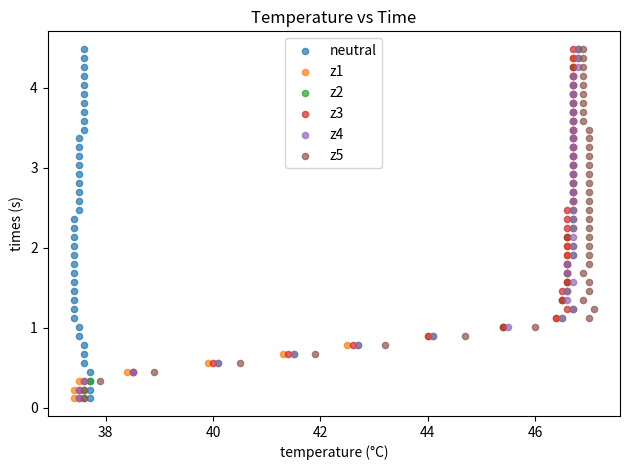

What are all the series names shown in the legend?

neutral, z1, z2, z3, z4, z5